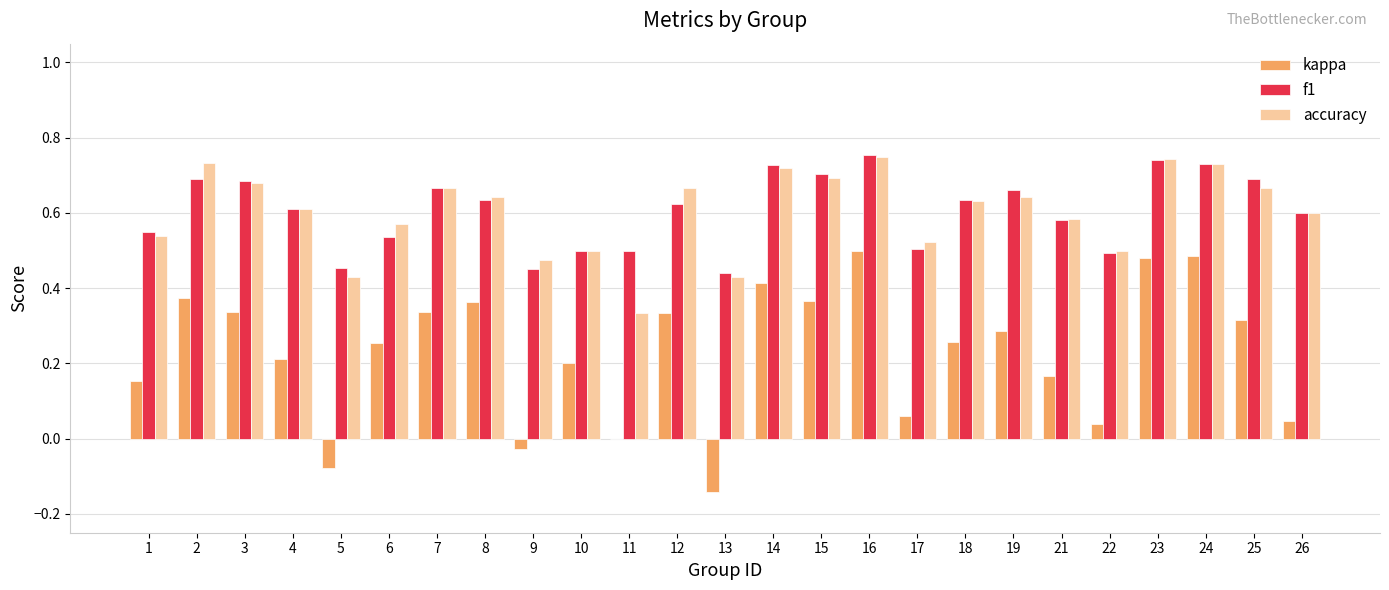

Is it true that f1 equals 1.1 at 19?

False